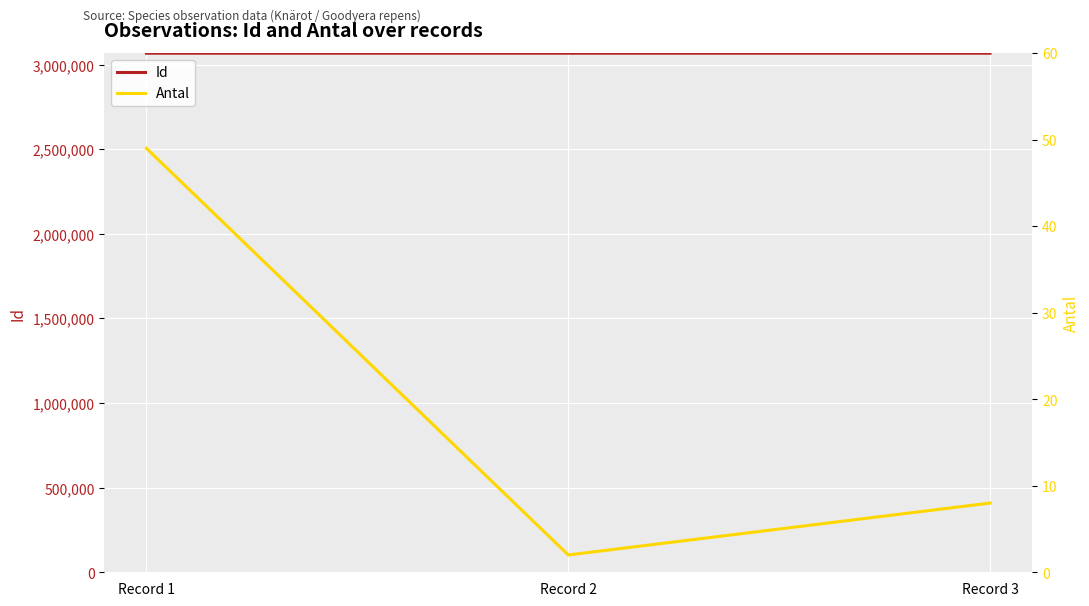

At which label does Antal first exceed 8?

Record 1